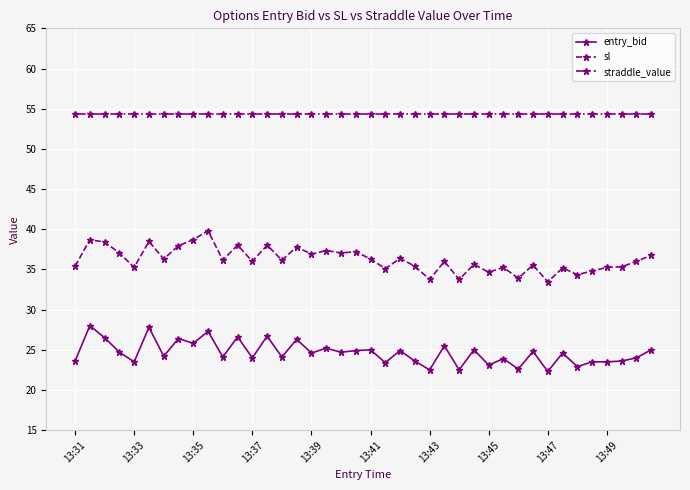

True or false: entry_bid and sl cross at least once.

False